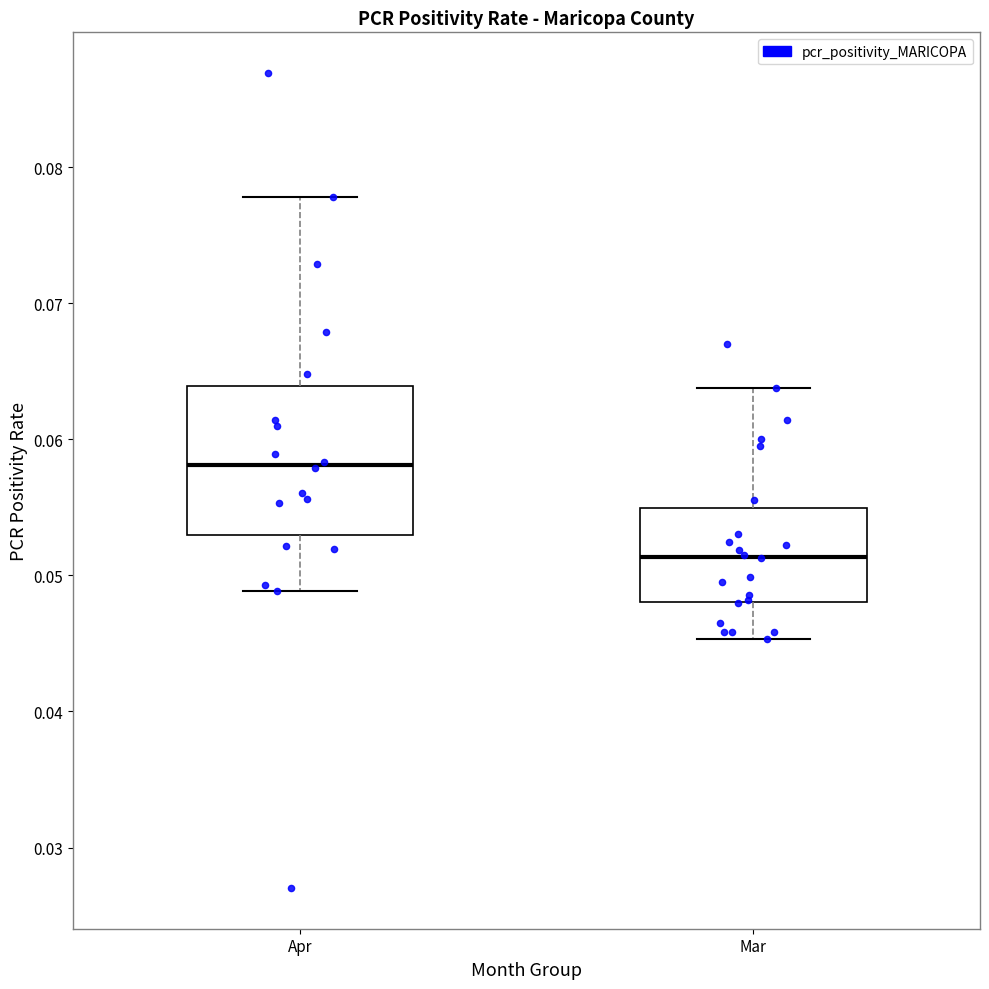

Which box is the tallest, from its lower edge to its upper edge?

Apr